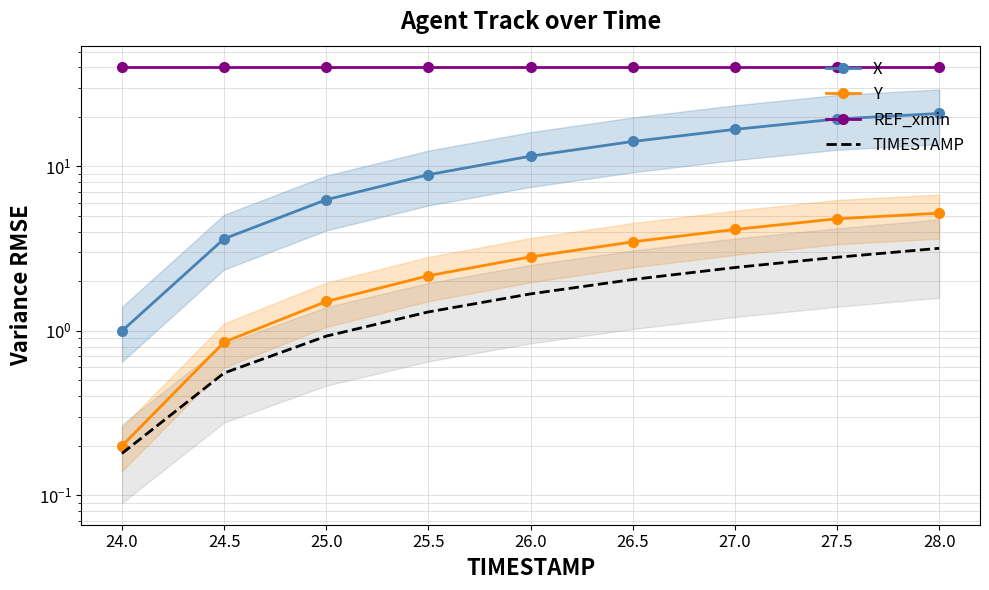

True or false: REF_xmin has more than 2 interior local peaks.

False